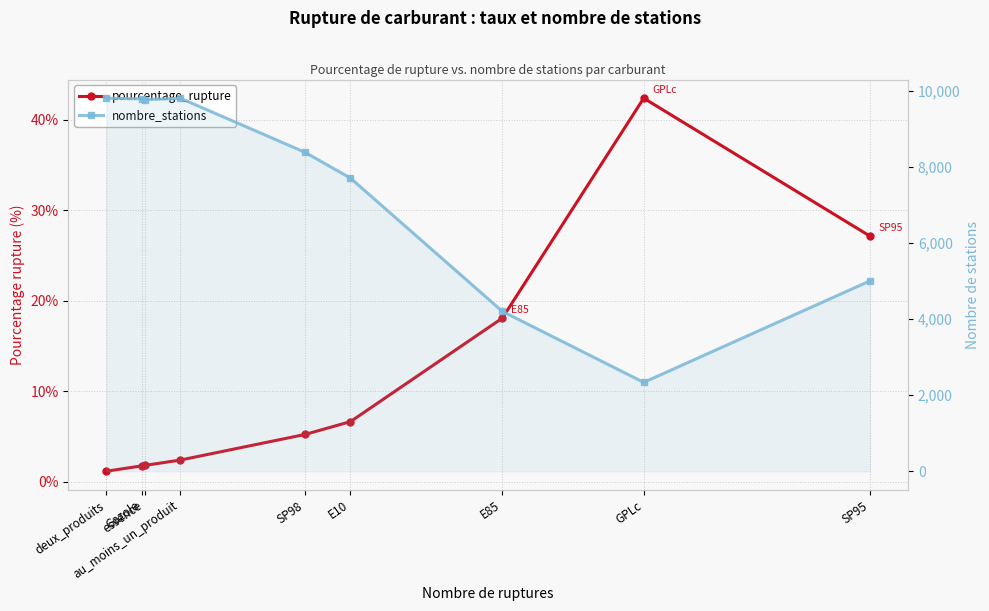

The value of pourcentage_rupture at essence is 1.8. True or false?

True